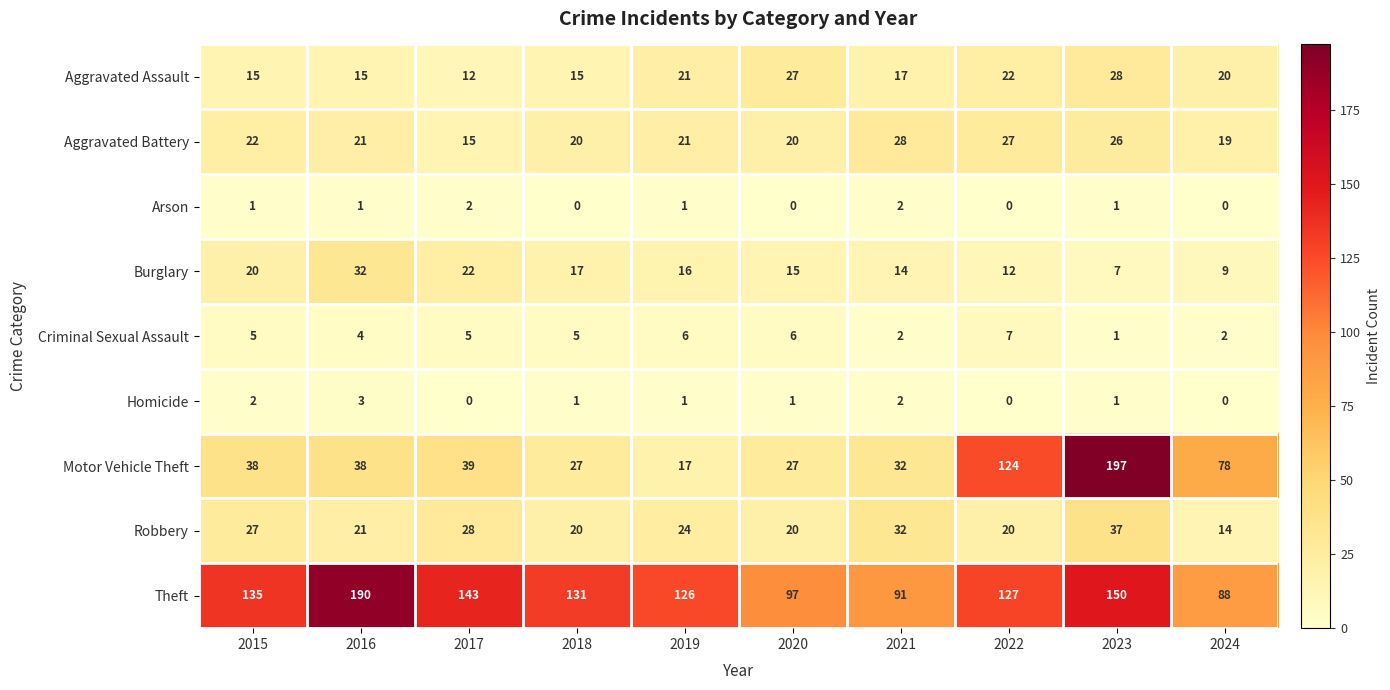

True or false: Burglary has a value of 9 at 2024.

True